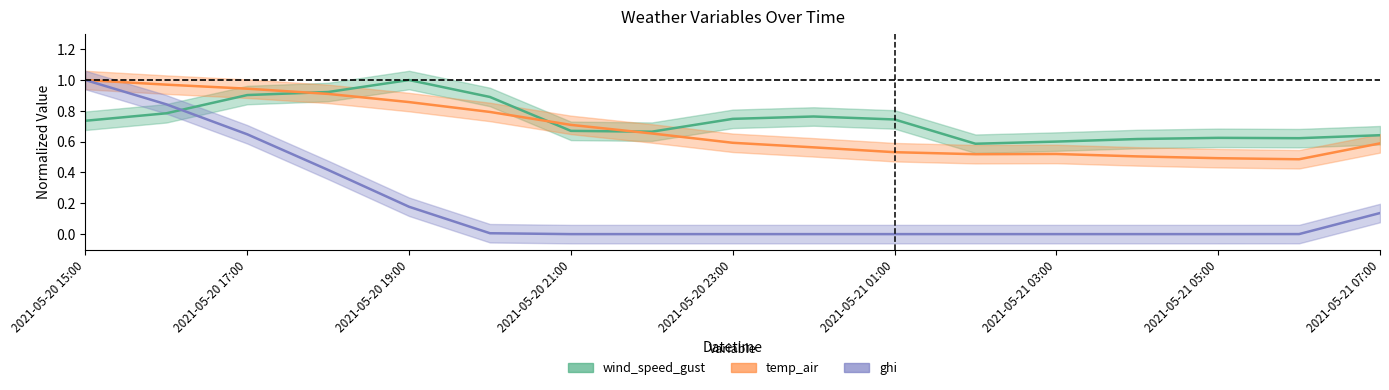

In wind_speed_gust, how many points are higher than both neighbors (excluding endpoints)?

3